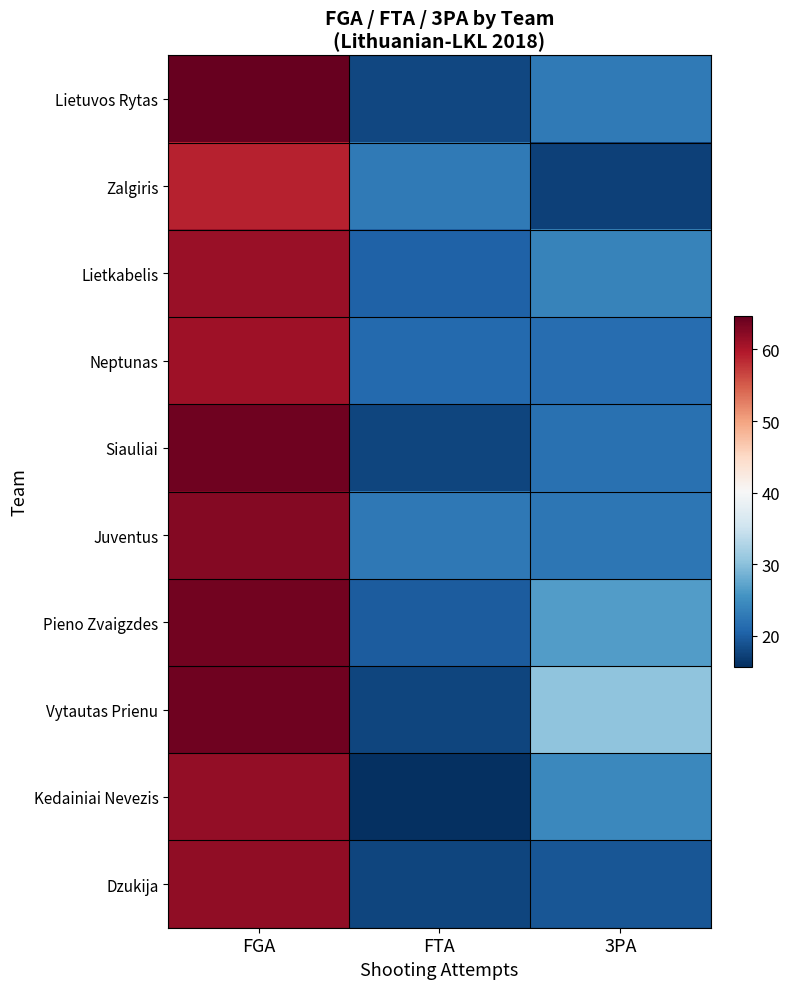

What is the spread (max minus min) of values at 3PA?

13.1